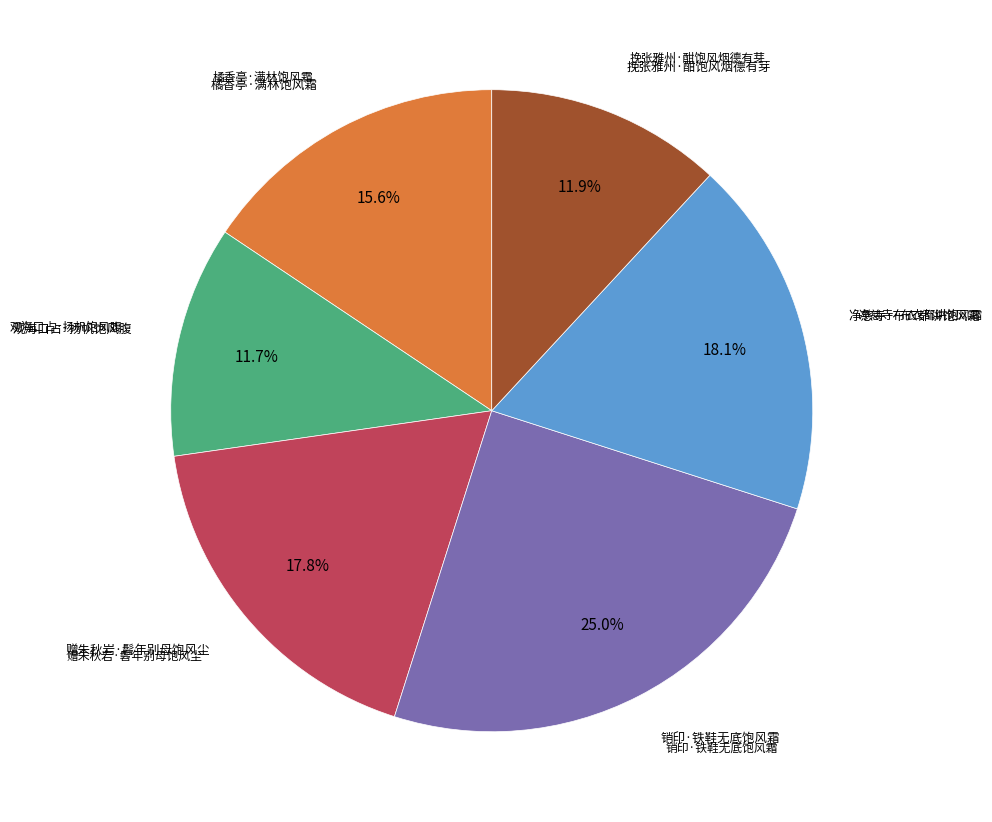

Is there any slice that represents more than half of the pie?

No